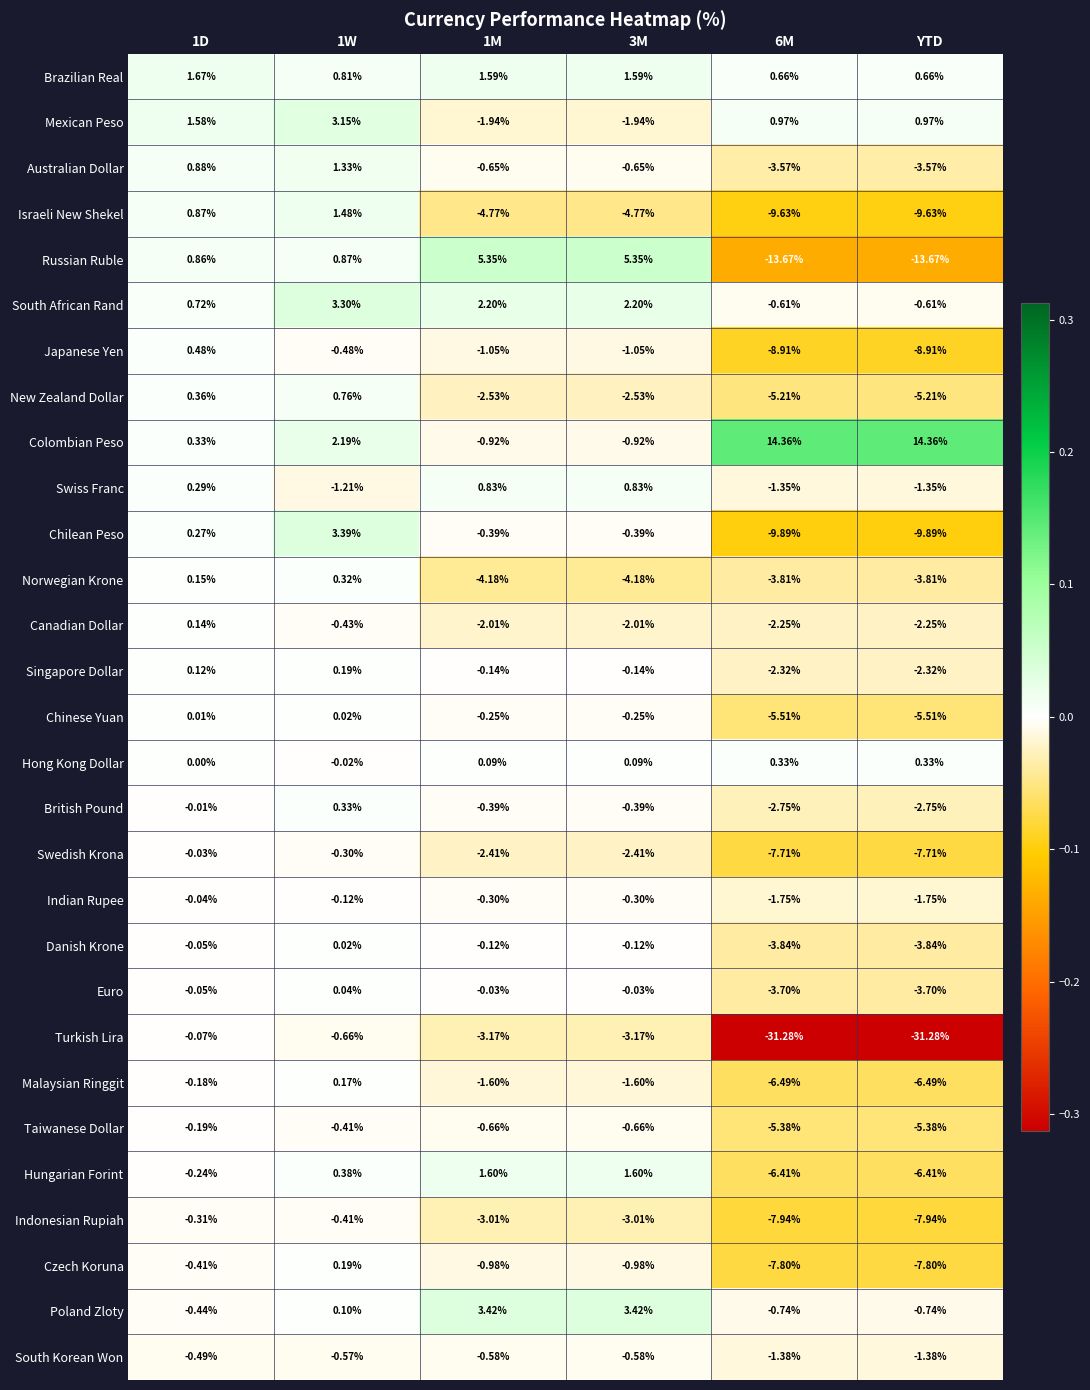

Which series has the widest spread of values?

Turkish Lira